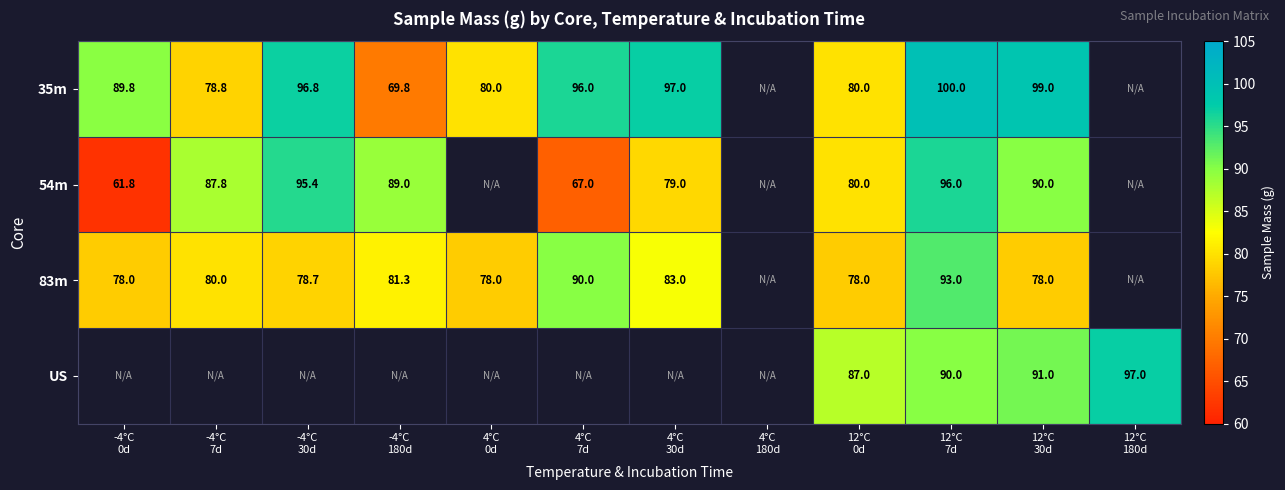

At how many categories does at least one series exceed 65?

11